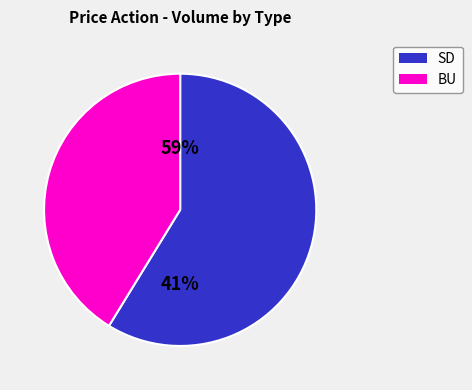

Is the sum of 12 and 8 greater than half?

No